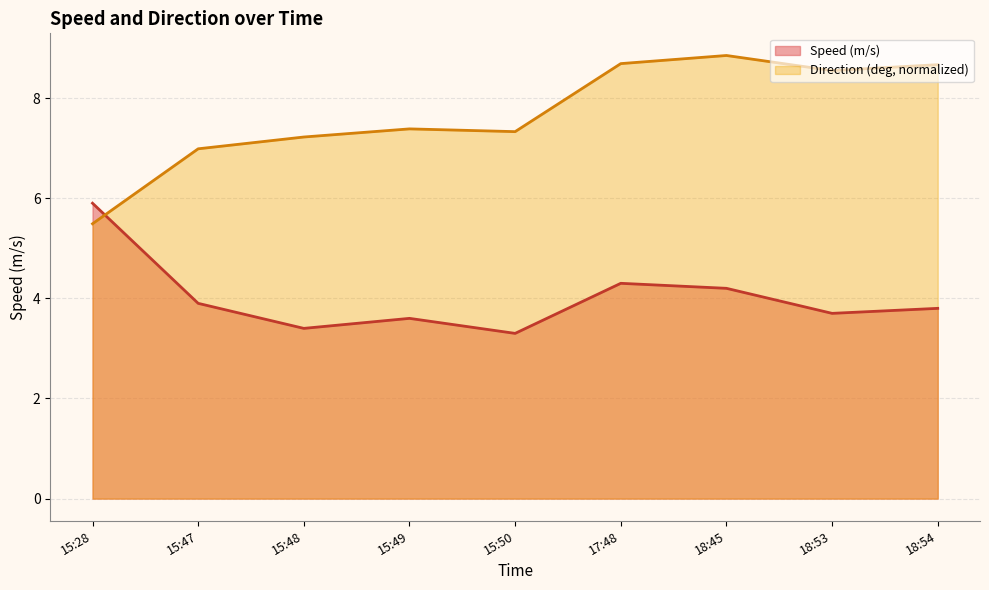

Which series has the largest total across all categories?

Direction (deg, normalized)